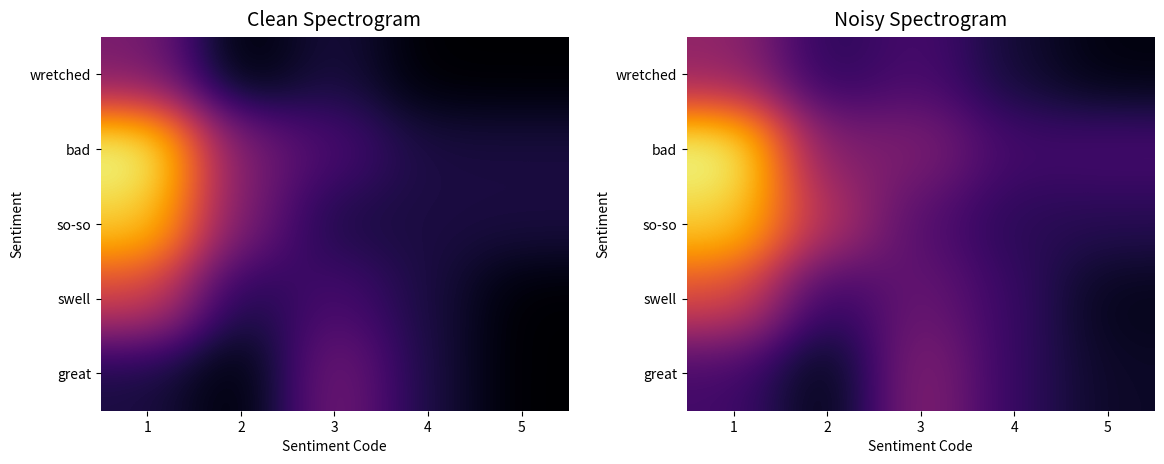

Where is great nearest to the value 0?

2